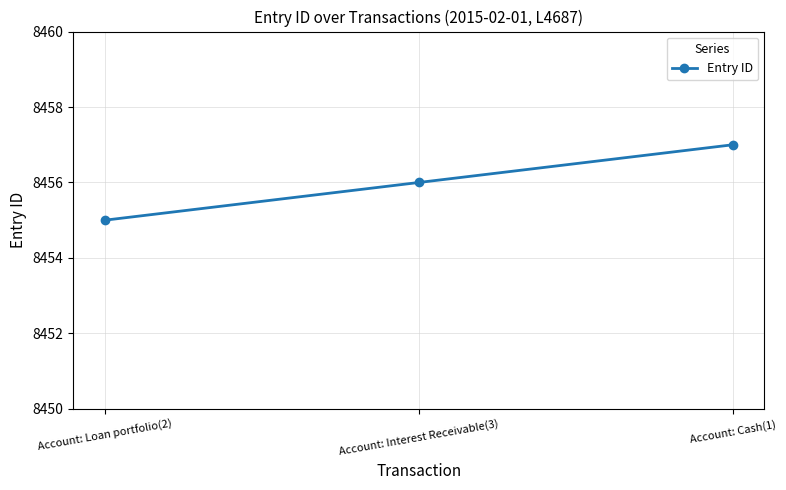

What is the change in value from Account: Loan portfolio(2) to Account: Interest Receivable(3)?

+1